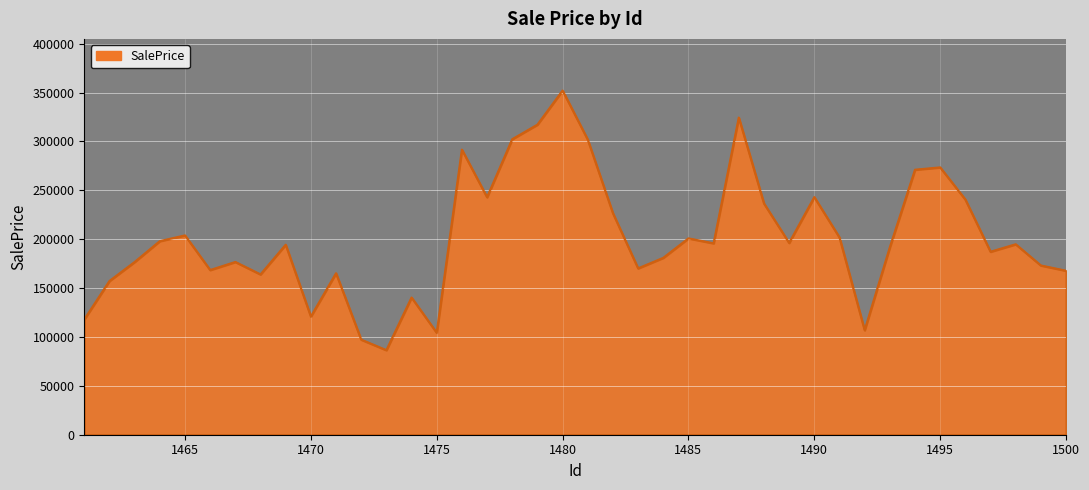

What is the difference between the maximum and minimum values?

265540.8